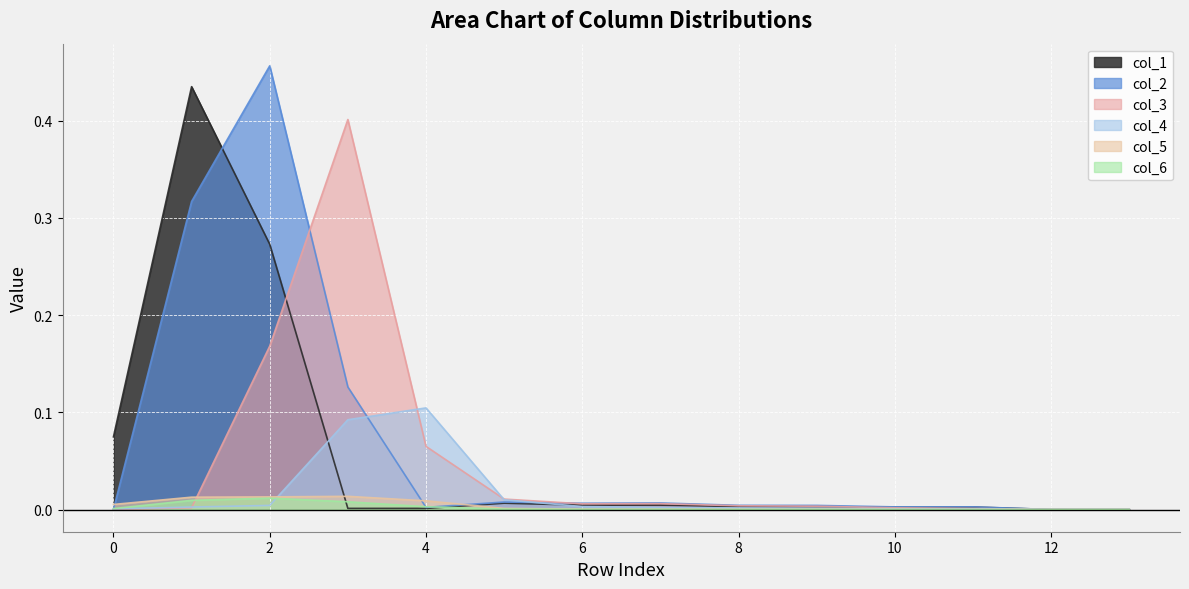

True or false: col_4 has more than 0 points higher than both neighbors.

True